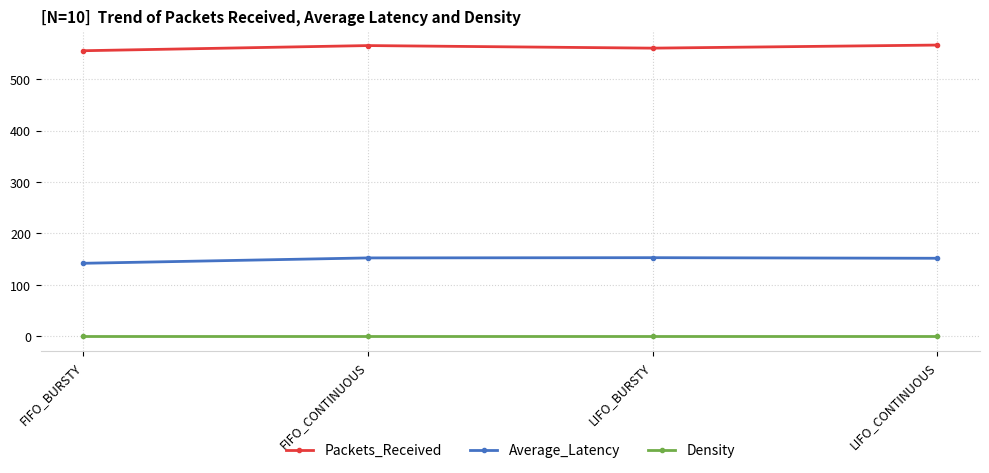

At which category does Packets_Received reach its first local peak?

FIFO_CONTINUOUS